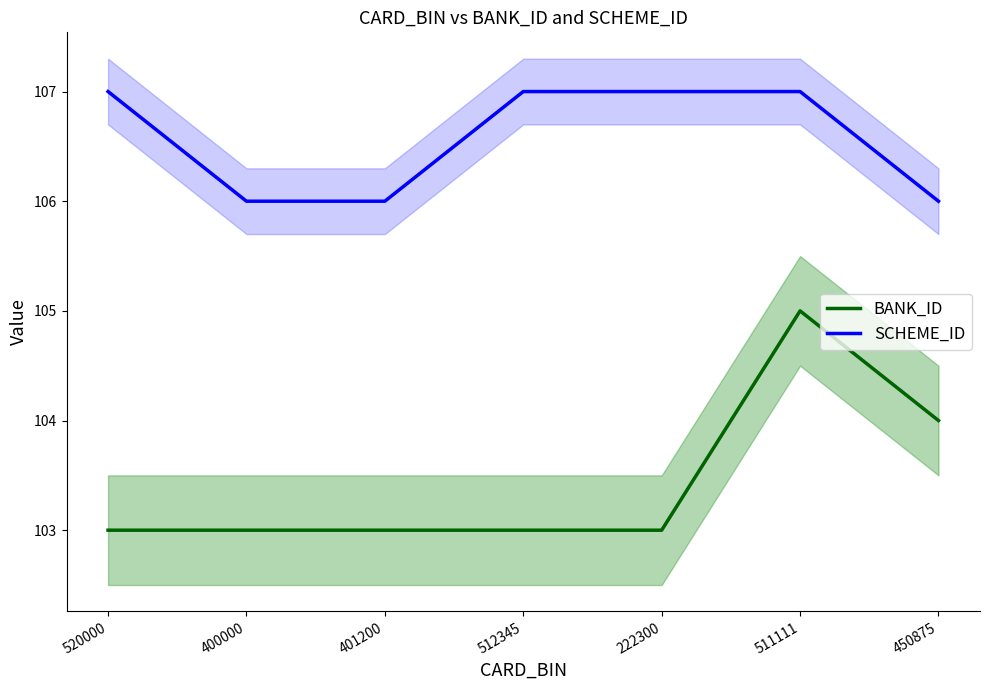

What is the difference between the second highest and minimum values in the BANK_ID series?

1